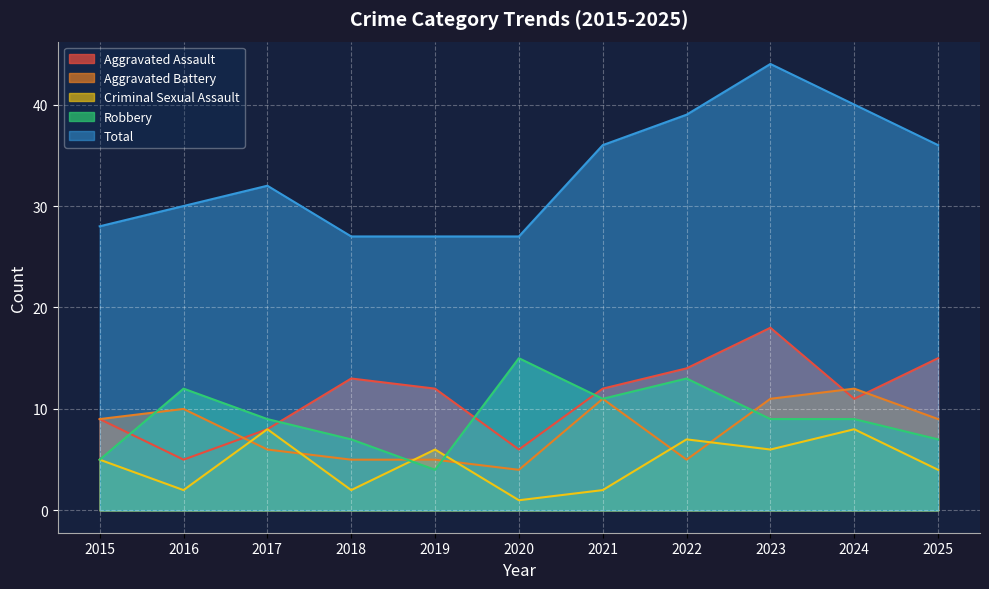

What is the spread (max minus min) of values at 2018?

25